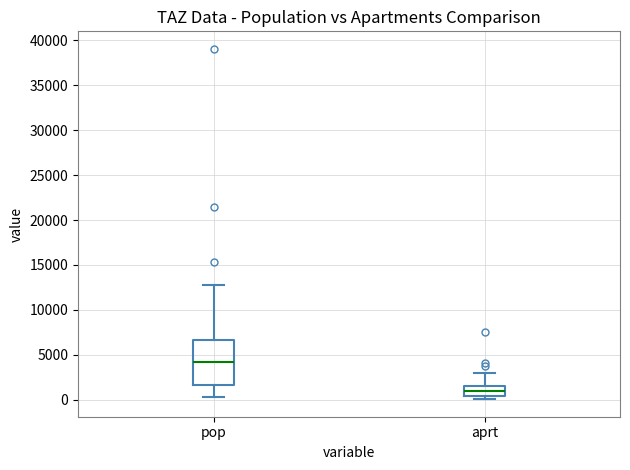

Reading left to right, transcribe this box plot: for each box, give where its median line is, the range the box spans, and where its two whiskers end, as read against the y-axis. The values are not printed on the chart, so give them approximately, as read against the axis.

pop: median 4000, box 1500 to 6500, whiskers 500 to 12500
aprt: median 1000, box 500 to 1500, whiskers 0 to 3000